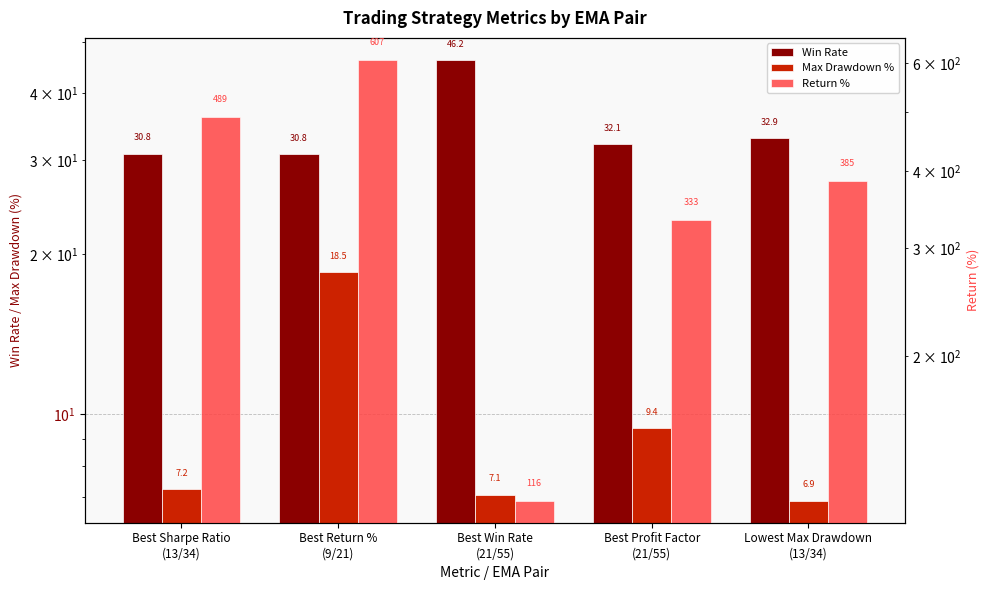

What is the label of the 1st bar from the left?

Best Sharpe Ratio
(13/34)